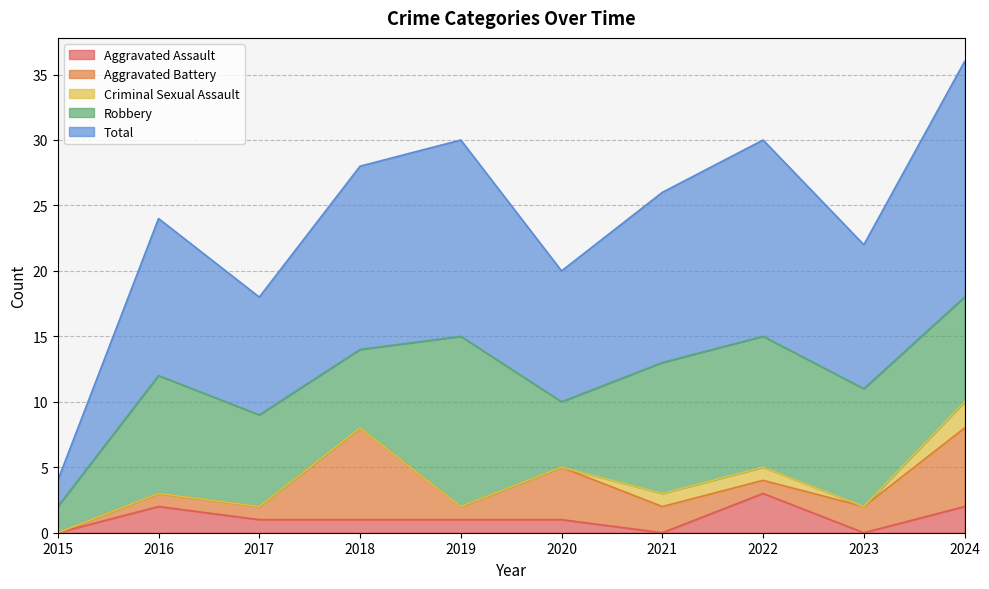

The value of Robbery at 2016 is 9. True or false?

True